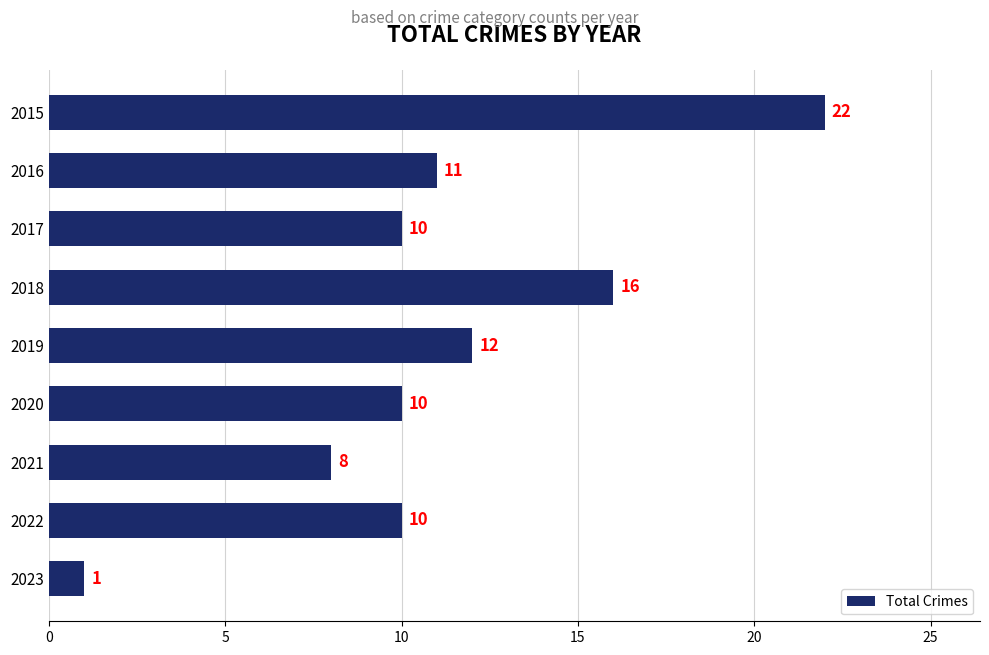

Which has a higher value, 2017 or 2016?

2016